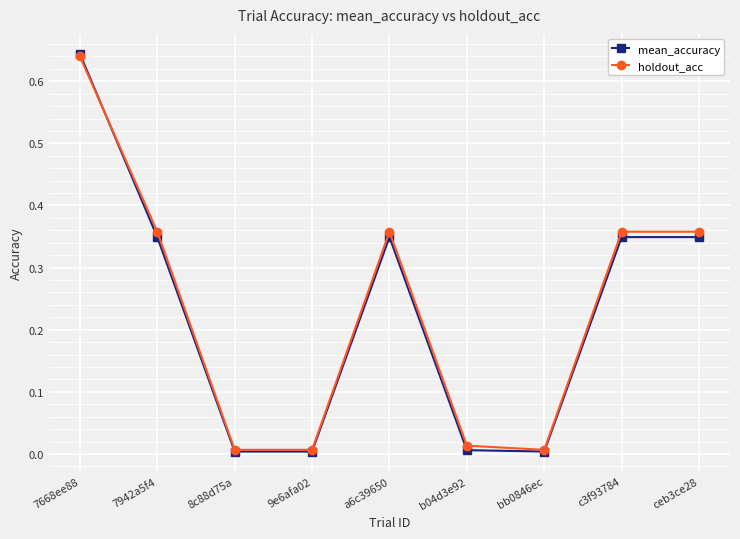

What position from the right is 7942a5f4?

8